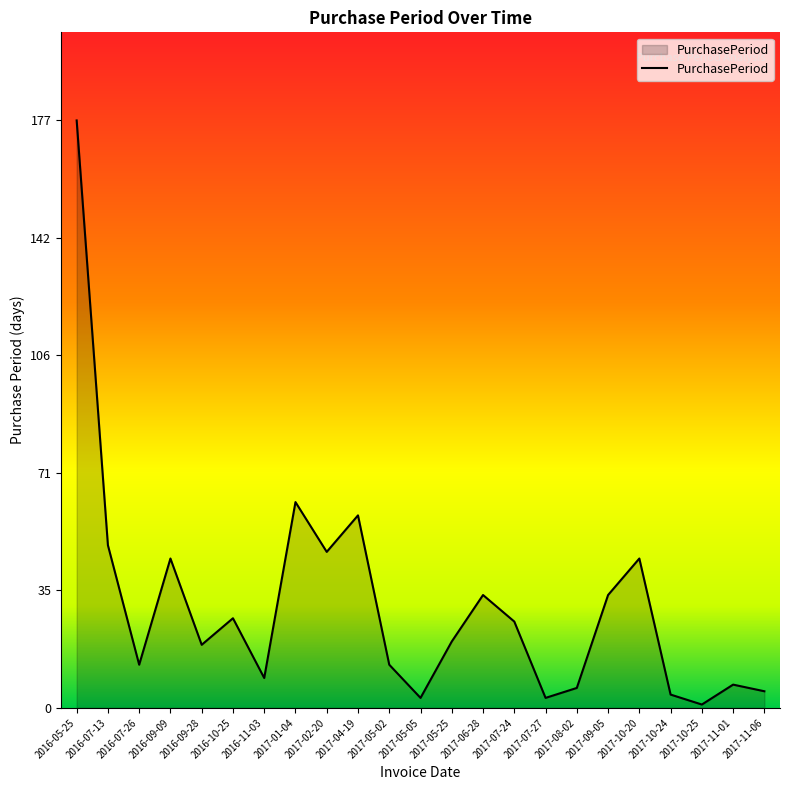

True or false: the data shows 3 at 2017-07-27.

True